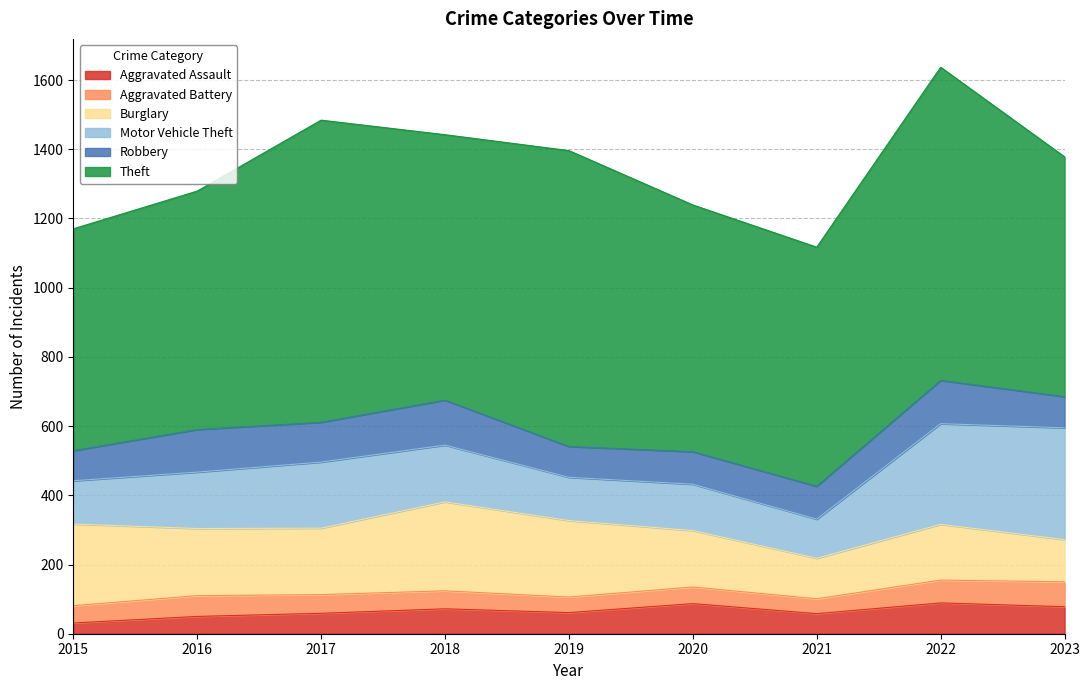

Where is the first local minimum for Robbery?

2017